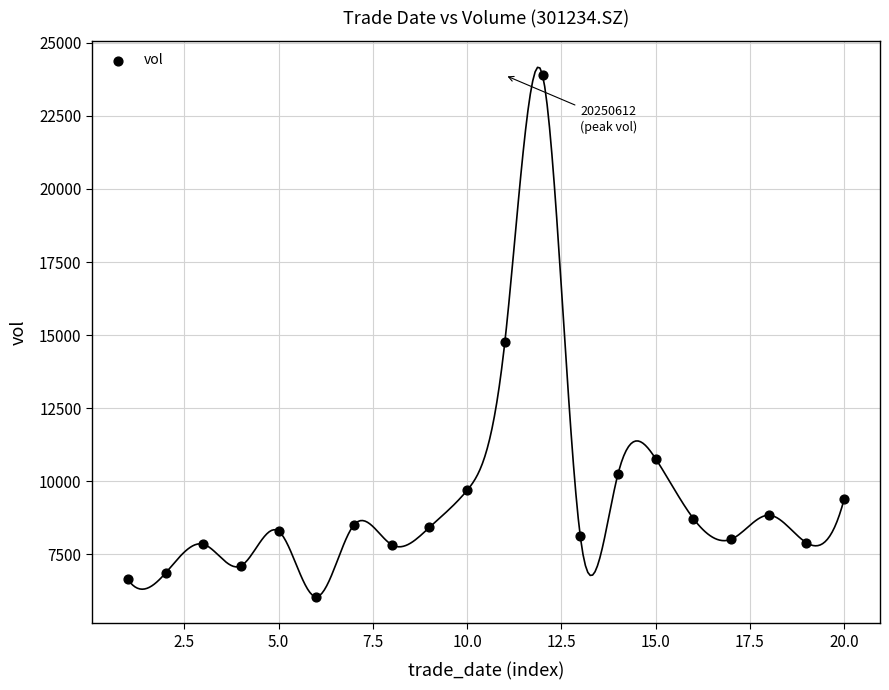

What is the range of X values (max minus min)?

19.0